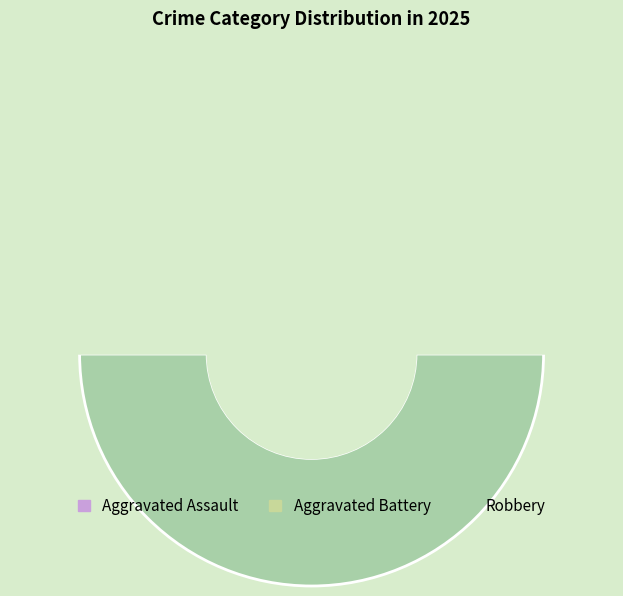

Is it true that Aggravated Battery is 55% of the pie?

False